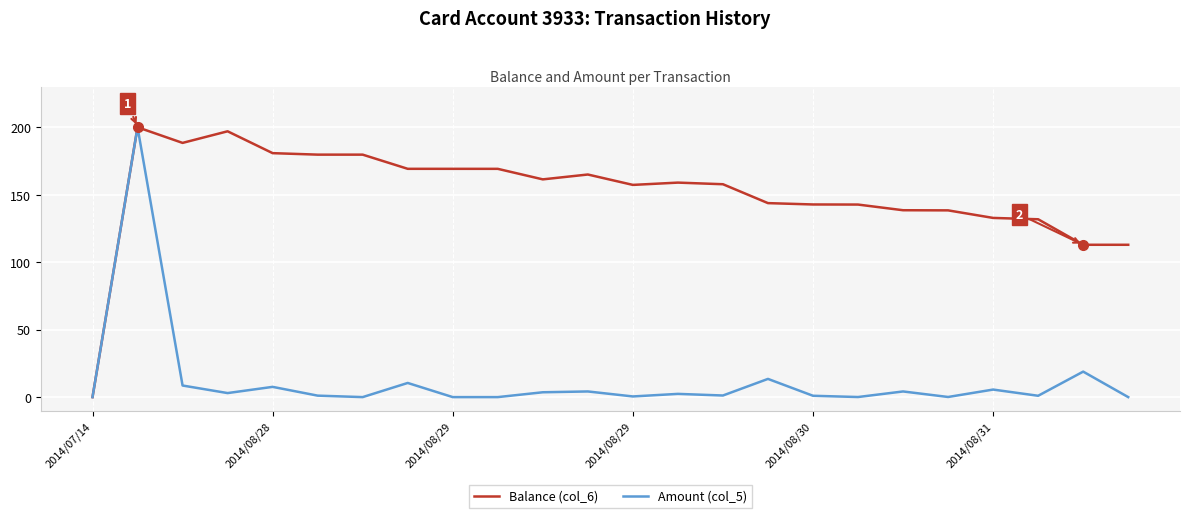

Which series has the largest total across all categories?

Balance (col_6)